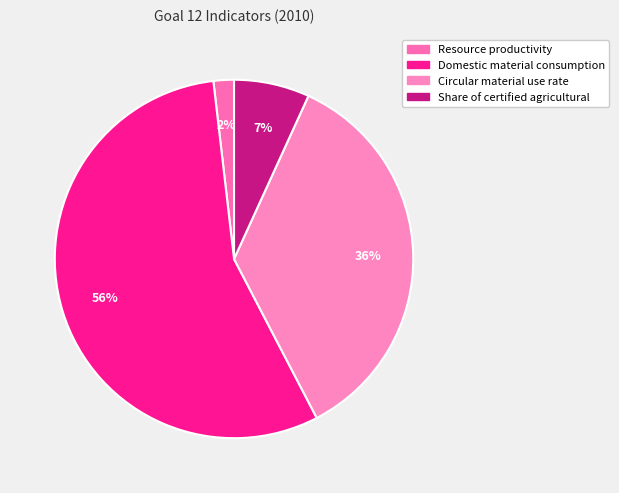

To the nearest percent, what is the average slice percentage?

25%